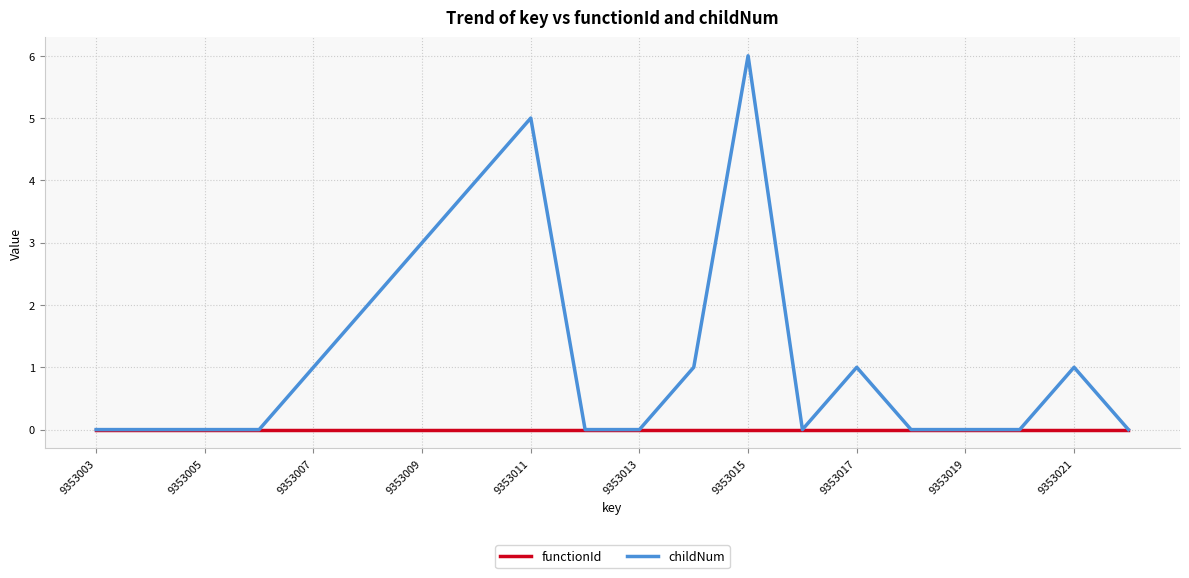

Rank the series by their average value, from highest to lowest.

childNum, functionId